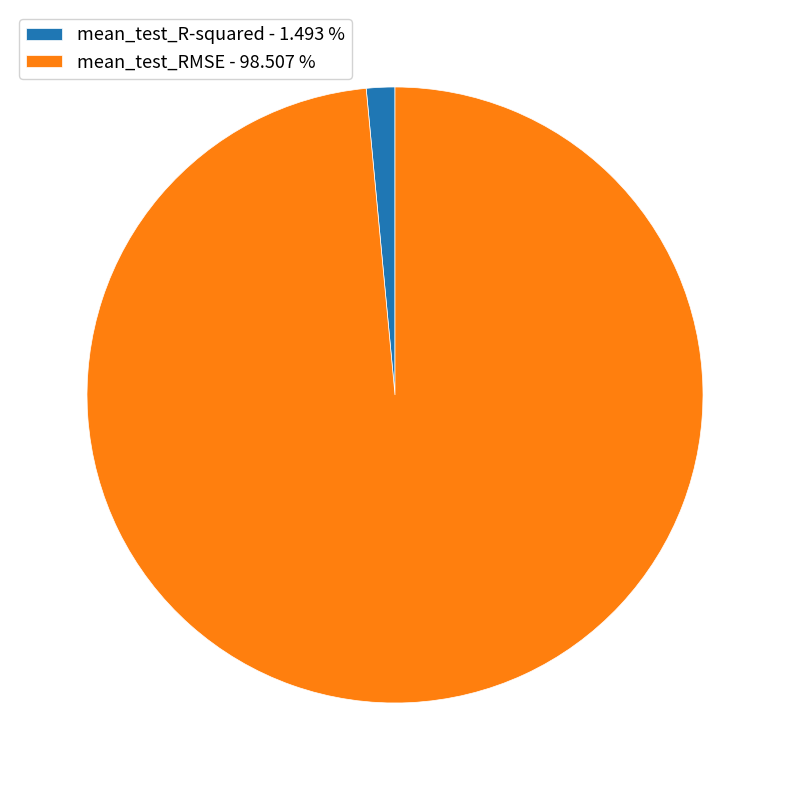

Is there a majority slice in this chart?

Yes